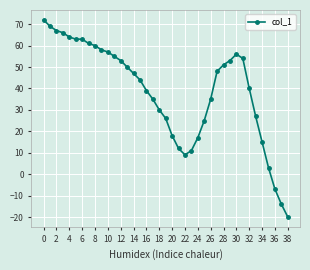

True or false: there are more than 0 points higher than both neighbors.

True